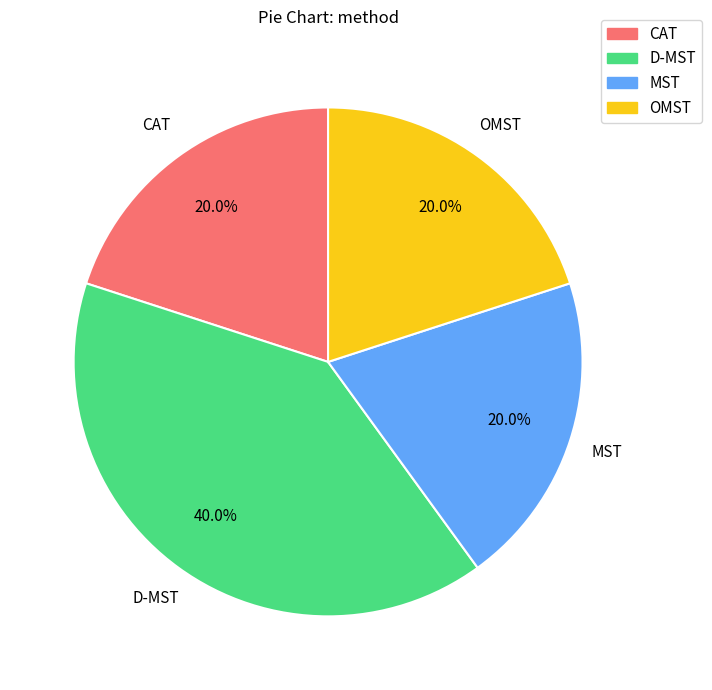

What percentage is NOT represented by OMST?

80.0%